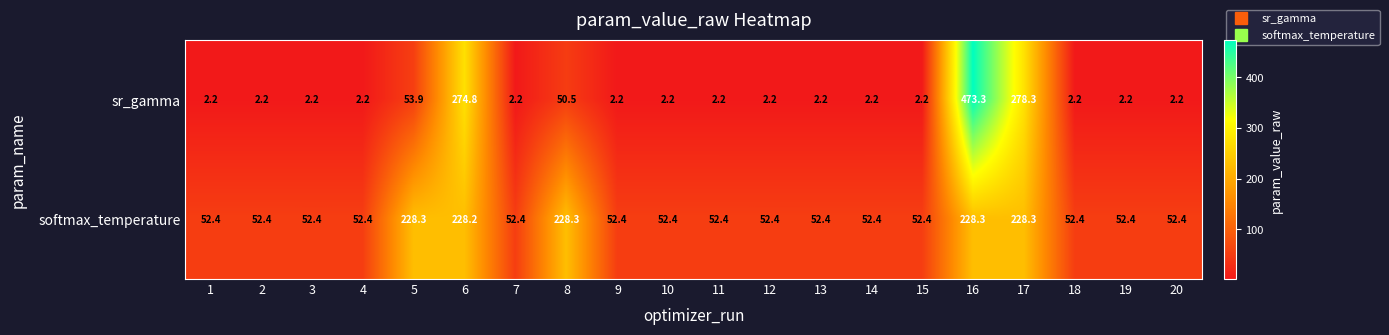

What is the greatest value displayed?

473.3